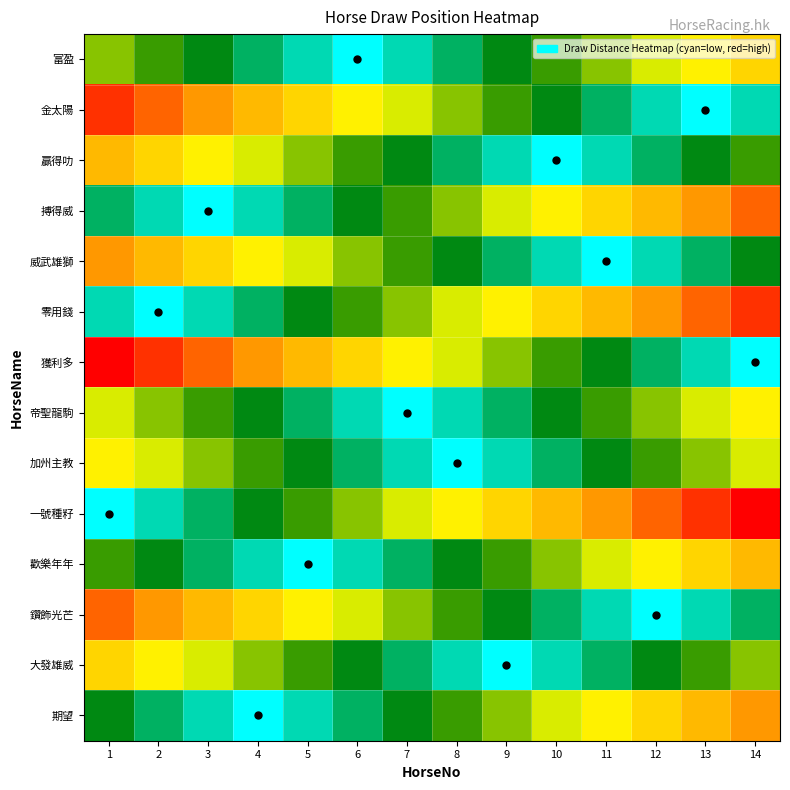

Reading right to left, what are all the values shown in this chart?

富盈: 14=8	13=7	12=6	11=5	10=4	9=3	8=2	7=1	6=0	5=1	4=2	3=3	2=4	1=5
金太陽: 14=1	13=0	12=1	11=2	10=3	9=4	8=5	7=6	6=7	5=8	4=9	3=10	2=11	1=12
贏得叻: 14=4	13=3	12=2	11=1	10=0	9=1	8=2	7=3	6=4	5=5	4=6	3=7	2=8	1=9
搏得威: 14=11	13=10	12=9	11=8	10=7	9=6	8=5	7=4	6=3	5=2	4=1	3=0	2=1	1=2
威武雄獅: 14=3	13=2	12=1	11=0	10=1	9=2	8=3	7=4	6=5	5=6	4=7	3=8	2=9	1=10
零用錢: 14=12	13=11	12=10	11=9	10=8	9=7	8=6	7=5	6=4	5=3	4=2	3=1	2=0	1=1
獲利多: 14=0	13=1	12=2	11=3	10=4	9=5	8=6	7=7	6=8	5=9	4=10	3=11	2=12	1=13
帝聖龍駒: 14=7	13=6	12=5	11=4	10=3	9=2	8=1	7=0	6=1	5=2	4=3	3=4	2=5	1=6
加州主教: 14=6	13=5	12=4	11=3	10=2	9=1	8=0	7=1	6=2	5=3	4=4	3=5	2=6	1=7
一號種籽: 14=13	13=12	12=11	11=10	10=9	9=8	8=7	7=6	6=5	5=4	4=3	3=2	2=1	1=0
歡樂年年: 14=9	13=8	12=7	11=6	10=5	9=4	8=3	7=2	6=1	5=0	4=1	3=2	2=3	1=4
鑽飾光芒: 14=2	13=1	12=0	11=1	10=2	9=3	8=4	7=5	6=6	5=7	4=8	3=9	2=10	1=11
大發雄威: 14=5	13=4	12=3	11=2	10=1	9=0	8=1	7=2	6=3	5=4	4=5	3=6	2=7	1=8
期望: 14=10	13=9	12=8	11=7	10=6	9=5	8=4	7=3	6=2	5=1	4=0	3=1	2=2	1=3